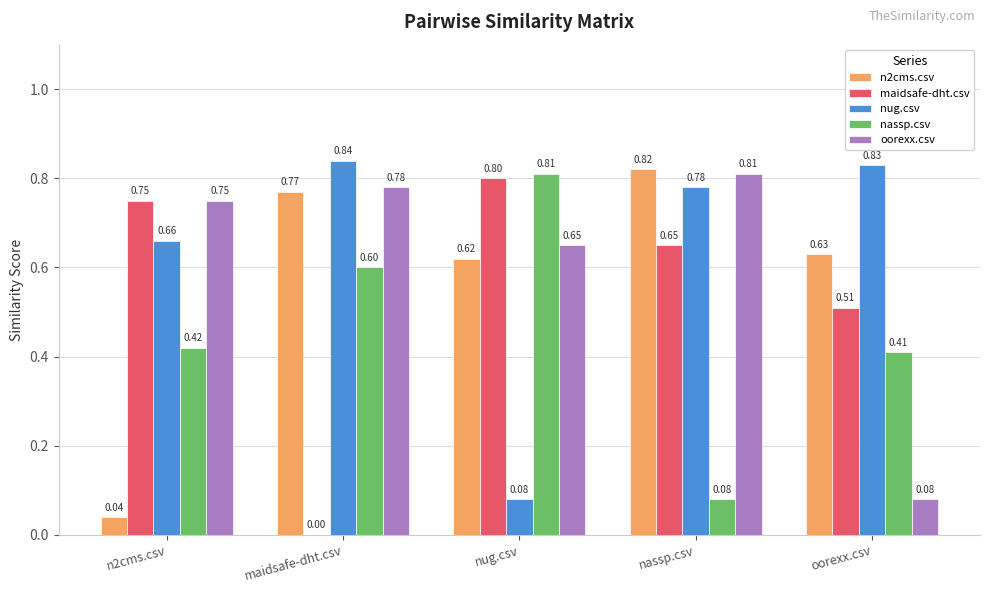

At which category does the chart reach its peak across all series?

maidsafe-dht.csv